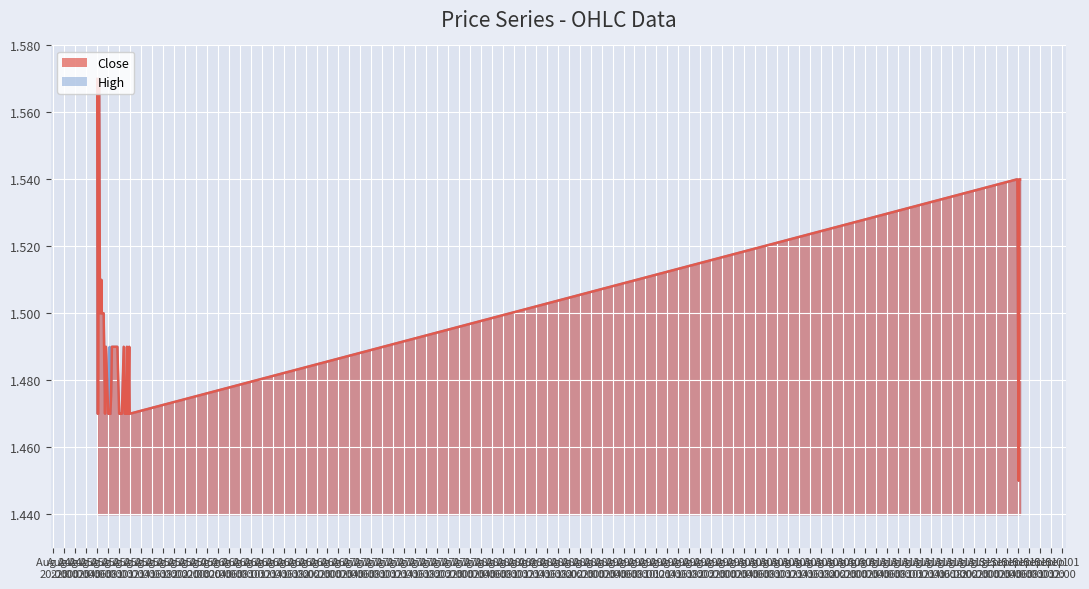

List the series in order of their overall mean, lowest first.

Close, High